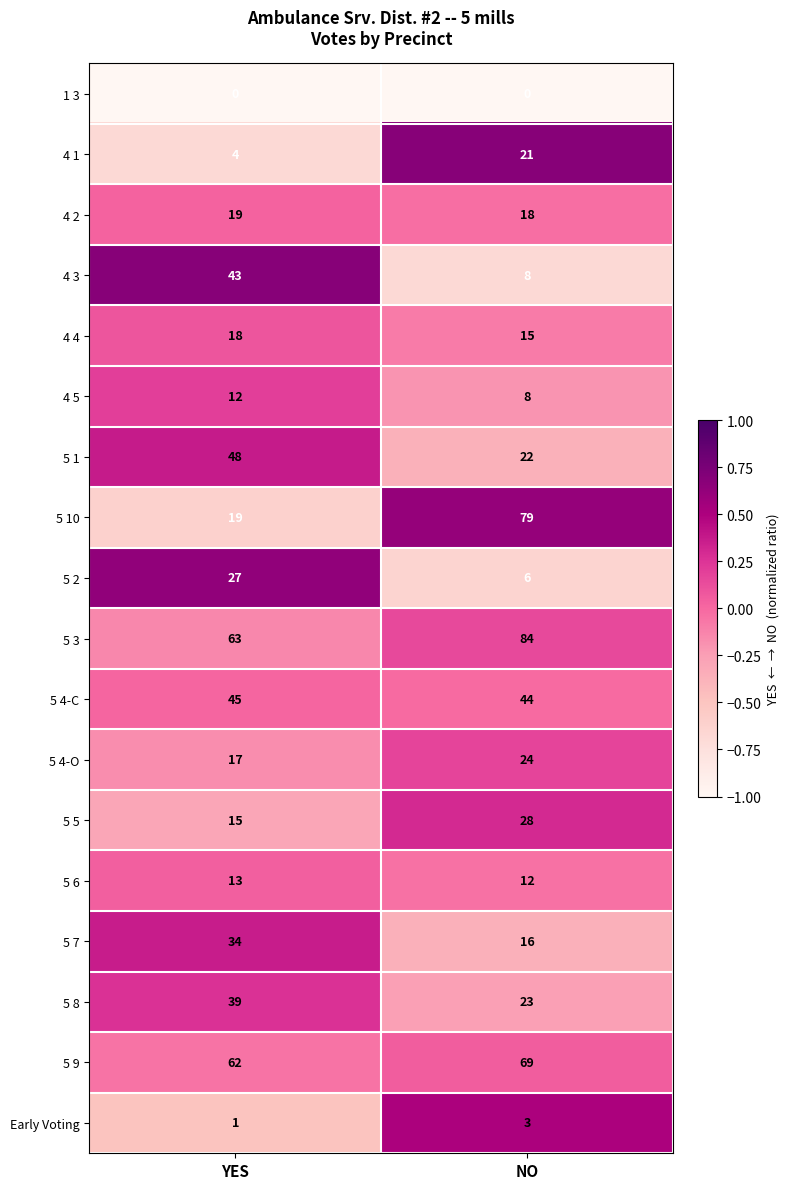

List the series in order of their peak value, lowest first.

1 3, Early Voting, 4 5, 5 6, 4 4, 4 2, 4 1, 5 4-O, 5 2, 5 5, 5 7, 5 8, 4 3, 5 4-C, 5 1, 5 9, 5 10, 5 3